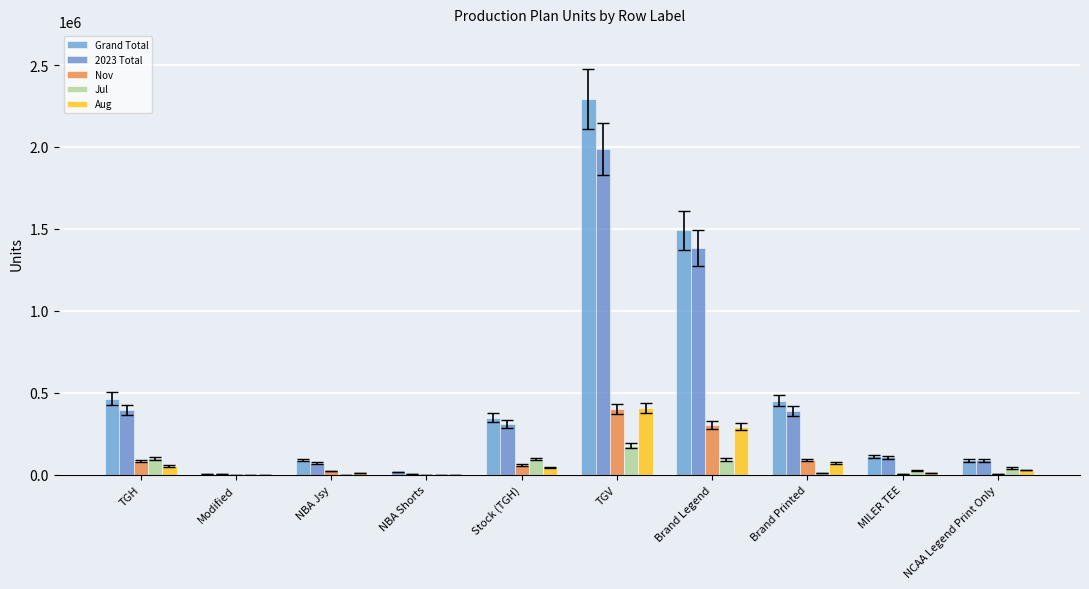

What is the sum of all Grand Total values?

5360807